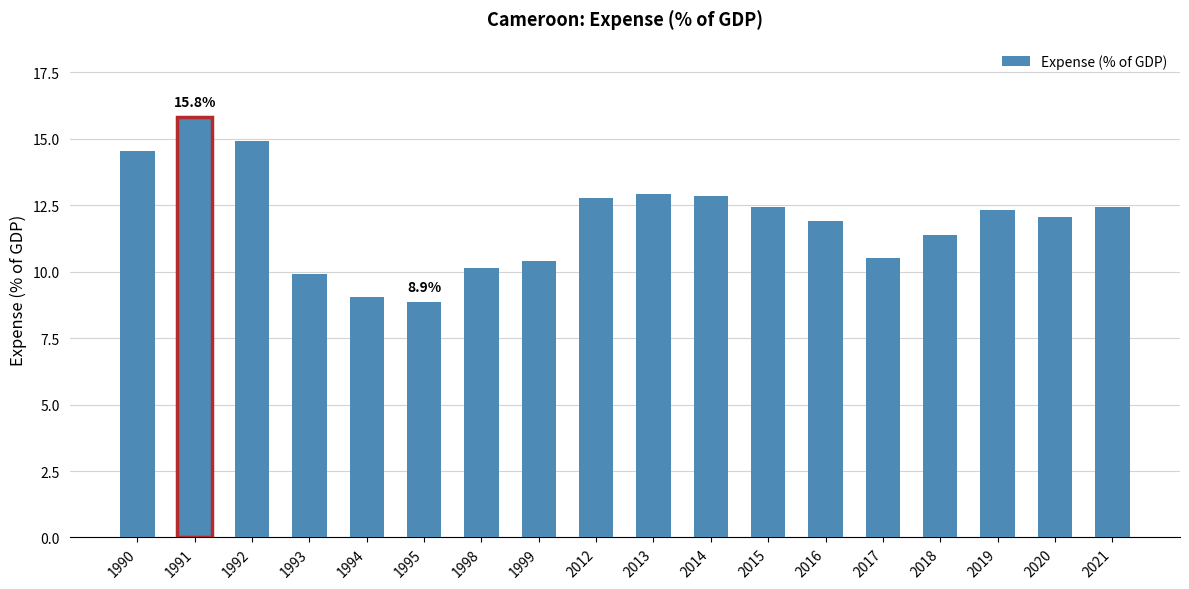

What is the maximum value shown in the chart?

15.8